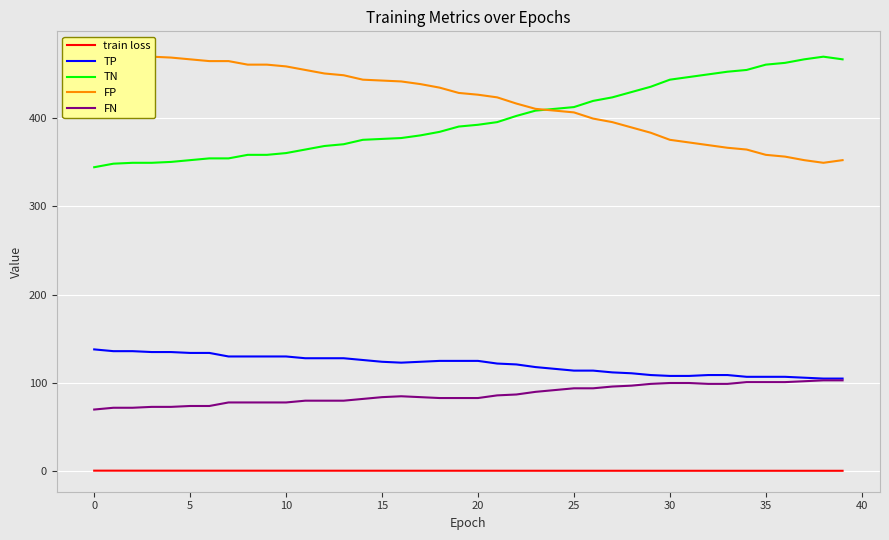

What is the label of the 4th point from the right?

36